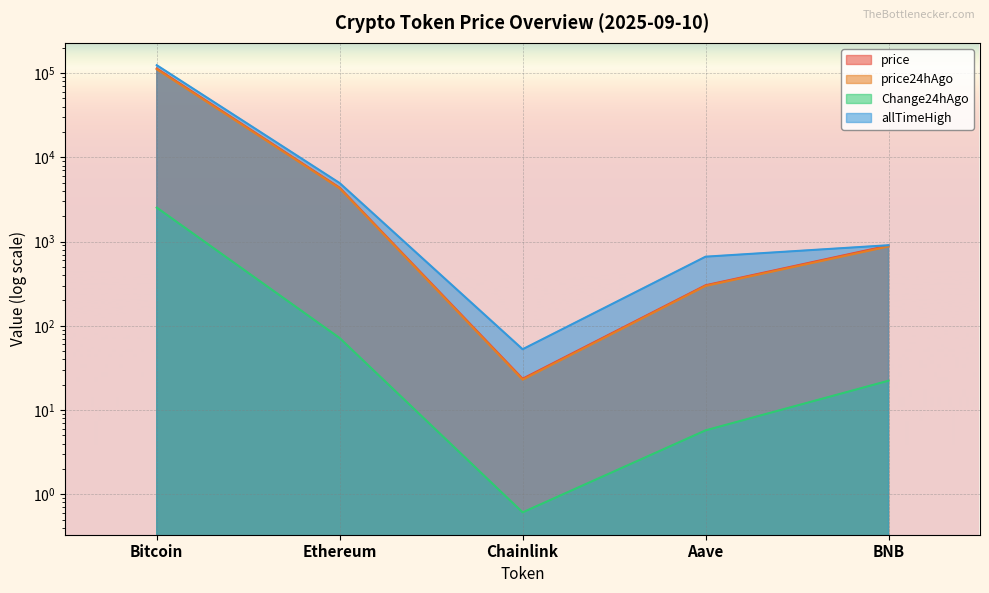

What is the average value of the Change24hAgo series?

526.2